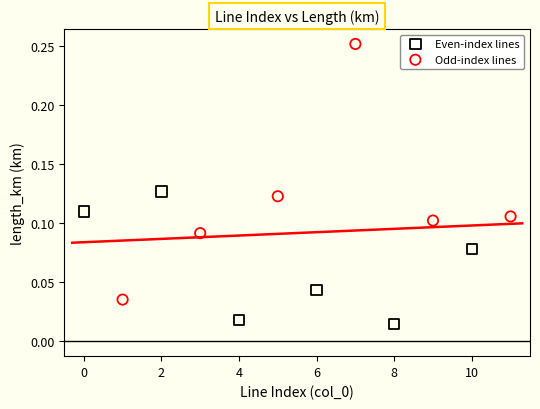

Which series contains the lowest Y value?

Even-index lines